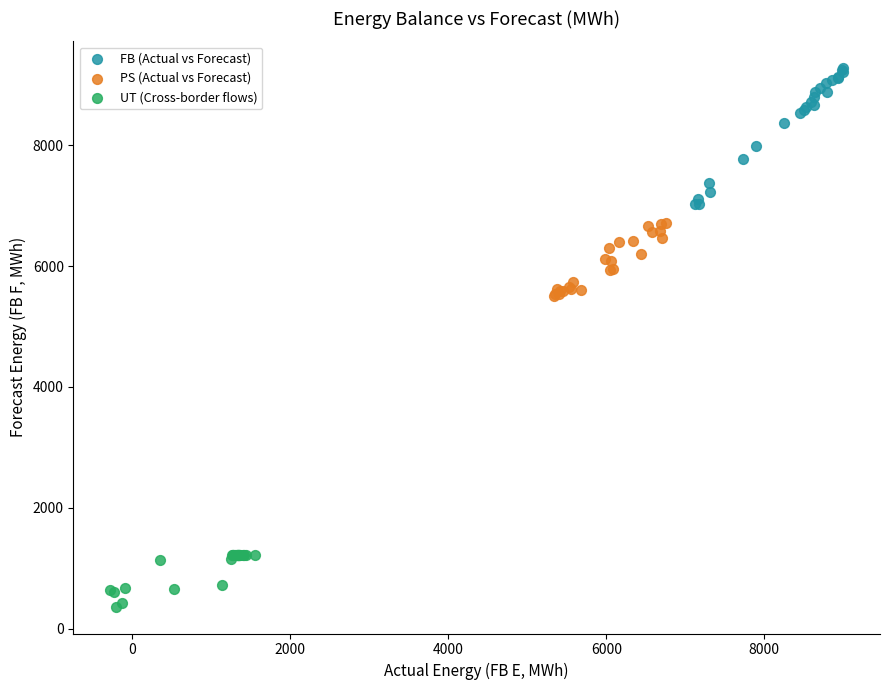

Which series contains the lowest Y value?

UT (Cross-border flows)